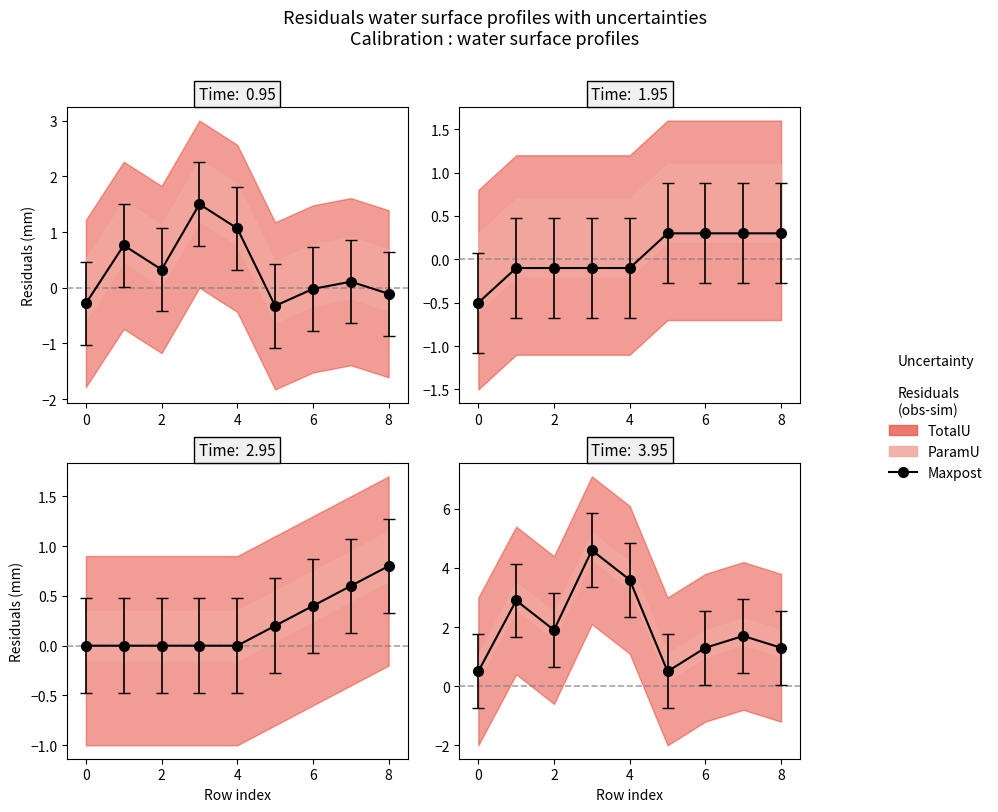

True or false: there are more than 2 points higher than both neighbors.

True